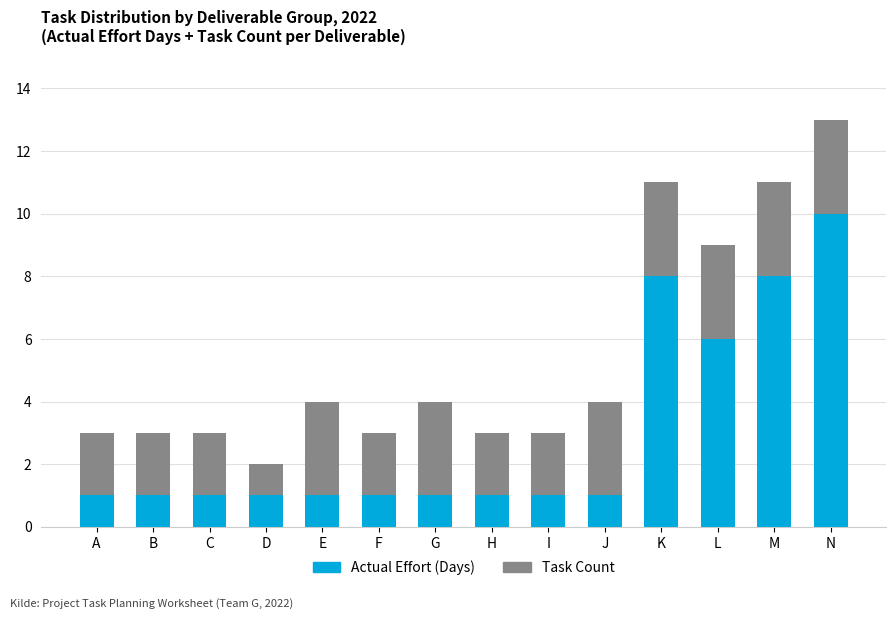

Reading right to left, list the values for the Actual Effort (Days) series.

N=10	M=8	L=6	K=8	J=1	I=1	H=1	G=1	F=1	E=1	D=1	C=1	B=1	A=1